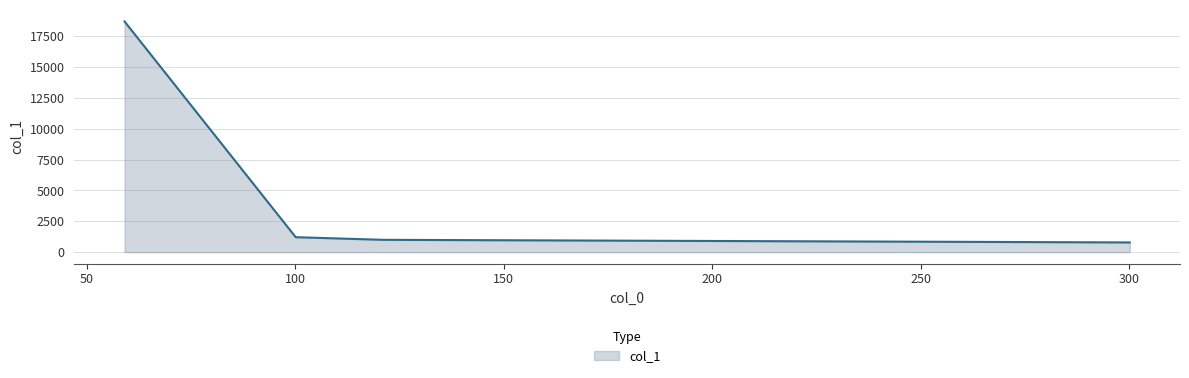

What is the average value?

5426.7